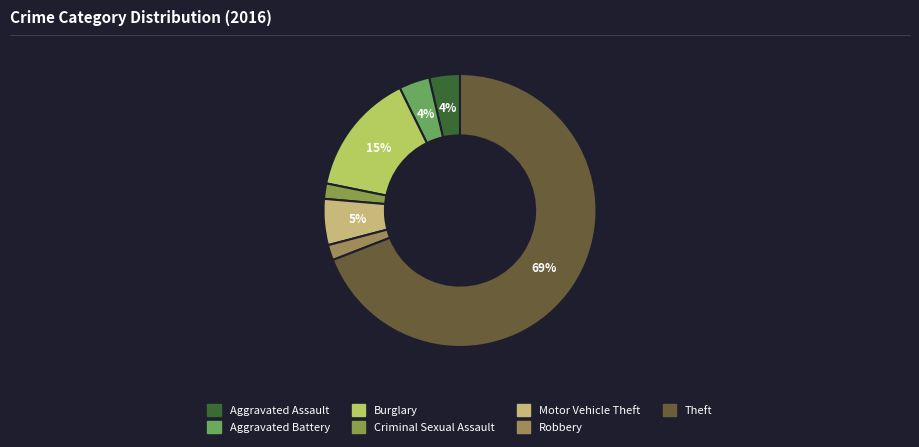

How many slices are in this pie chart?

7